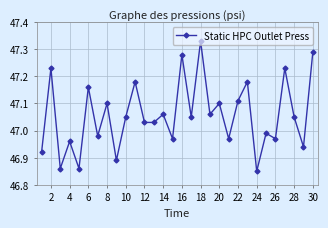

True or false: the data has more than 2 interior local peaks.

True